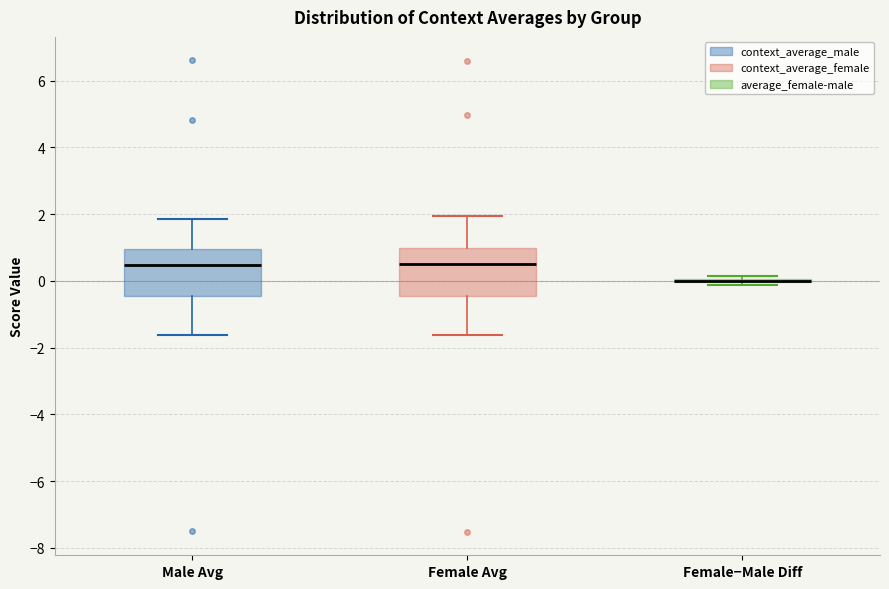

Reading left to right, read every box against the y-axis: the position of its median line, the range the box covers, and the ends of its whiskers. The values are not printed on the chart, so give them approximately, as read against the axis.

Male Avg: median 0.4, box -0.4 to 1.0, whiskers -1.6 to 1.8
Female Avg: median 0.6, box -0.4 to 1.0, whiskers -1.6 to 2.0
Female−Male Diff: box collapsed to a line at 0.0, whiskers -0.2 to 0.2